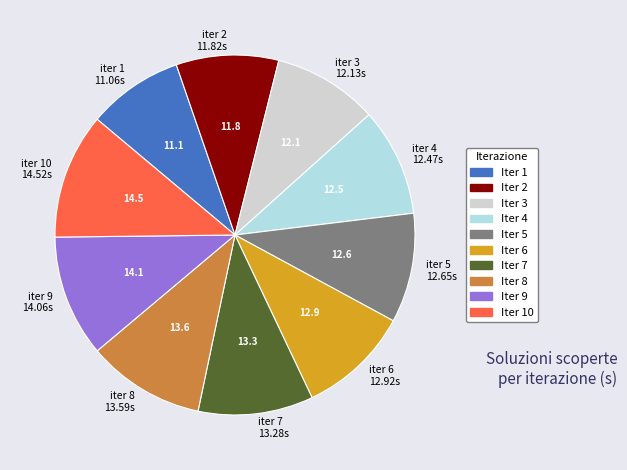

Is it true that Iter 6 is 1% of the pie?

False